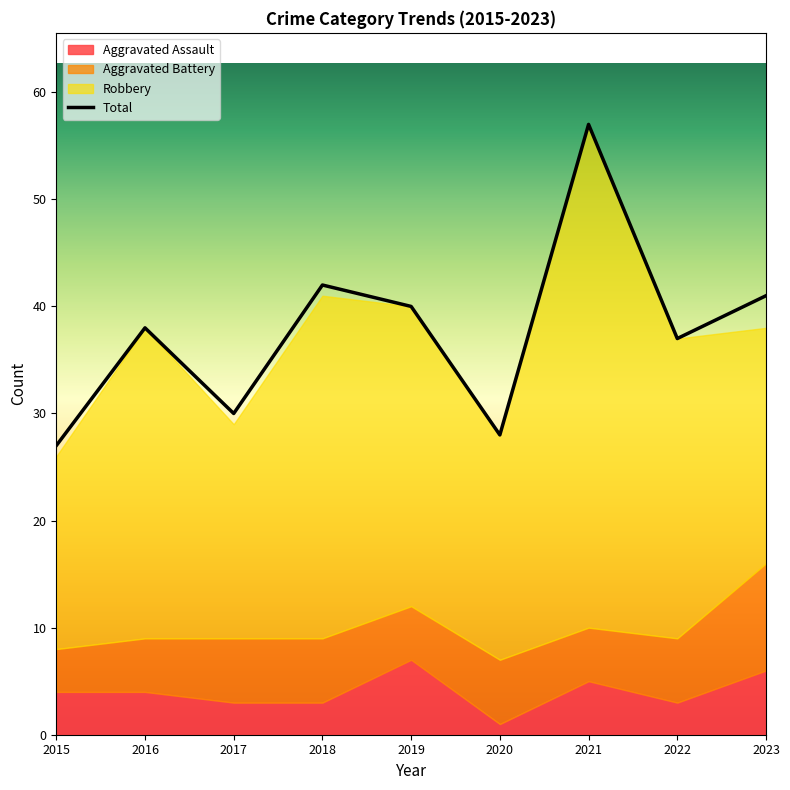

True or false: Total and Aggravated Assault cross at least once.

False